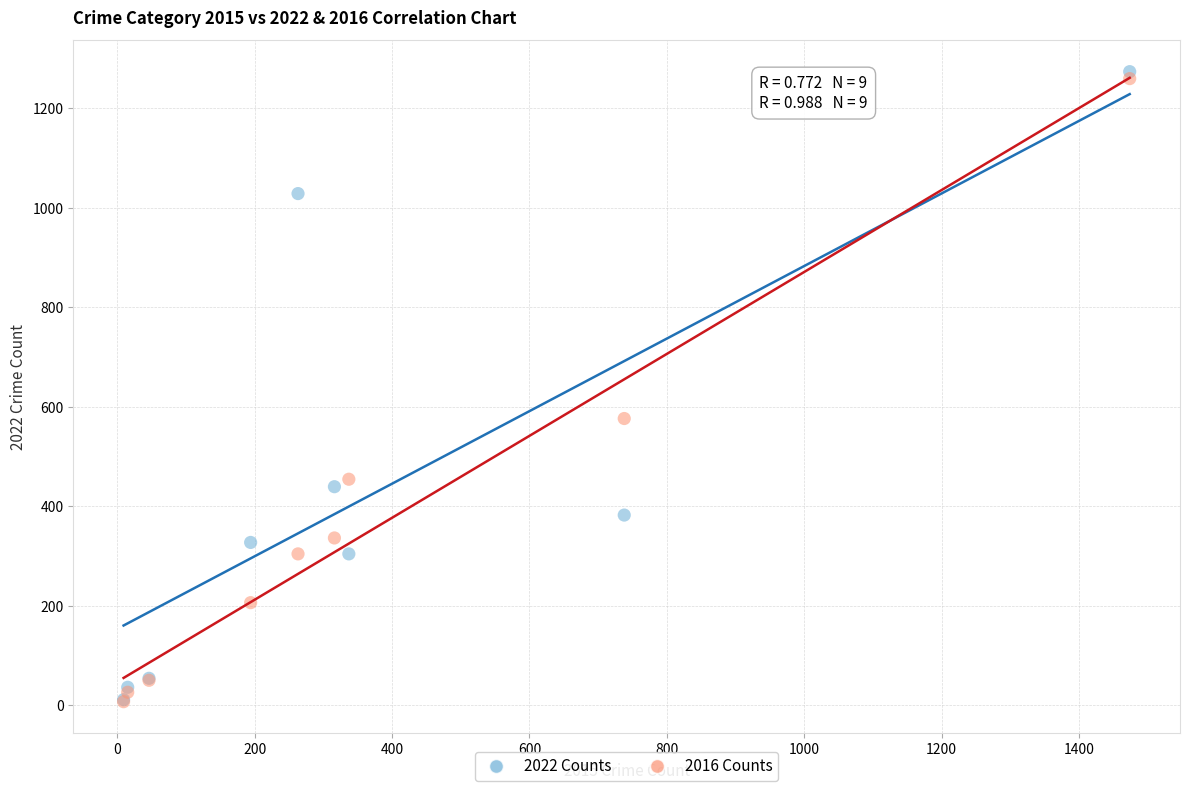

In the 2022 Counts series, what Y value is closest to 642?

439